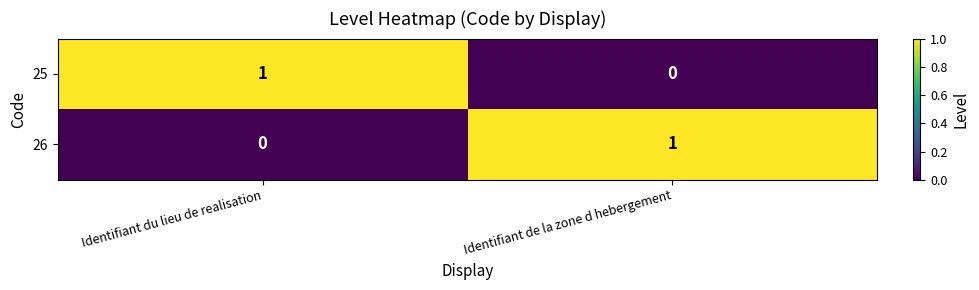

Which category has the lowest value in the 25 series?

Identifiant de la zone d hebergement